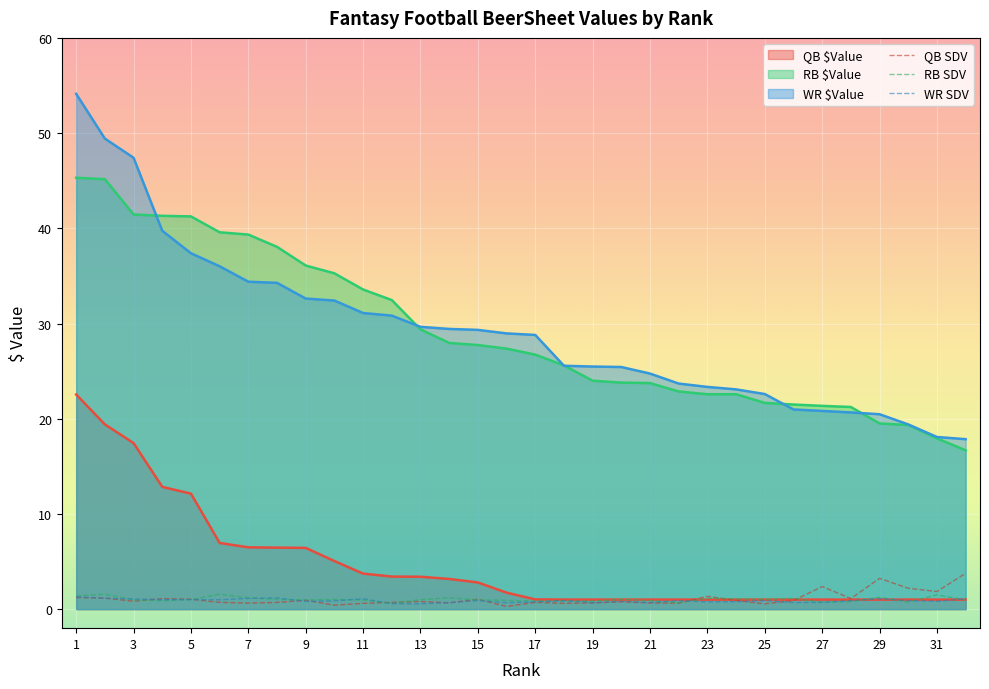

The value of WR $Value at 21 is 6.2. True or false?

False